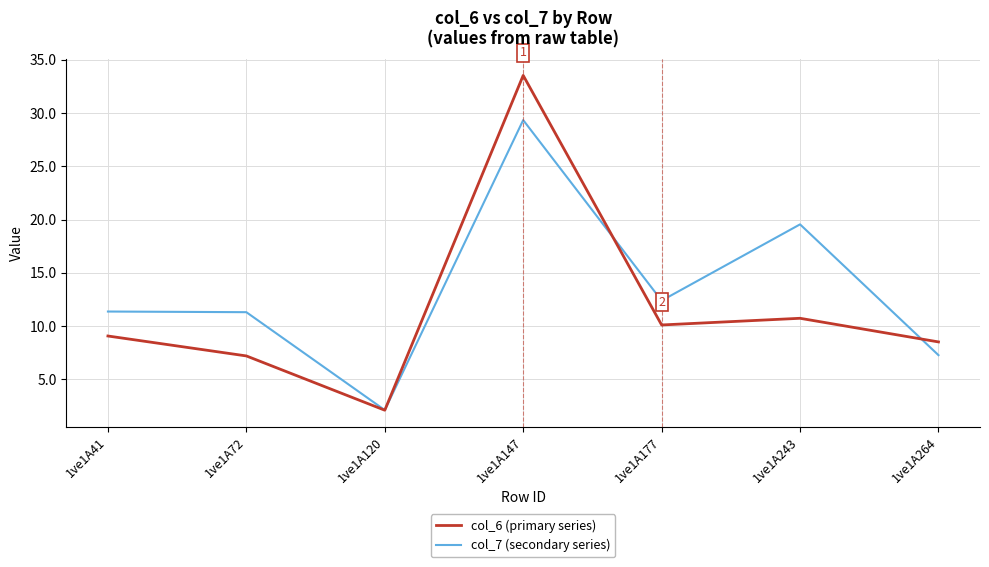

Which label corresponds to the smallest value in the chart?

1ve1A120